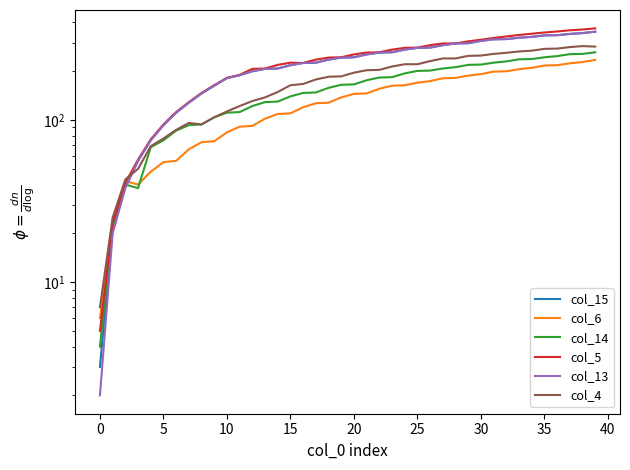

True or false: col_15 has more than 0 interior local peaks.

False